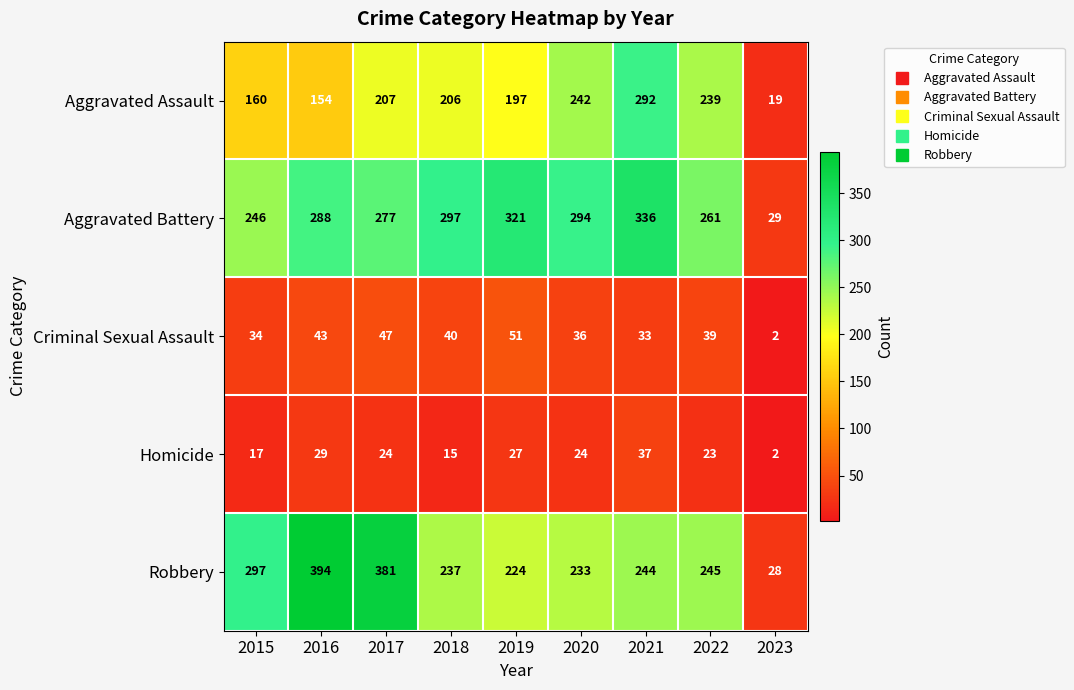

How many categories are shown in the chart?

9